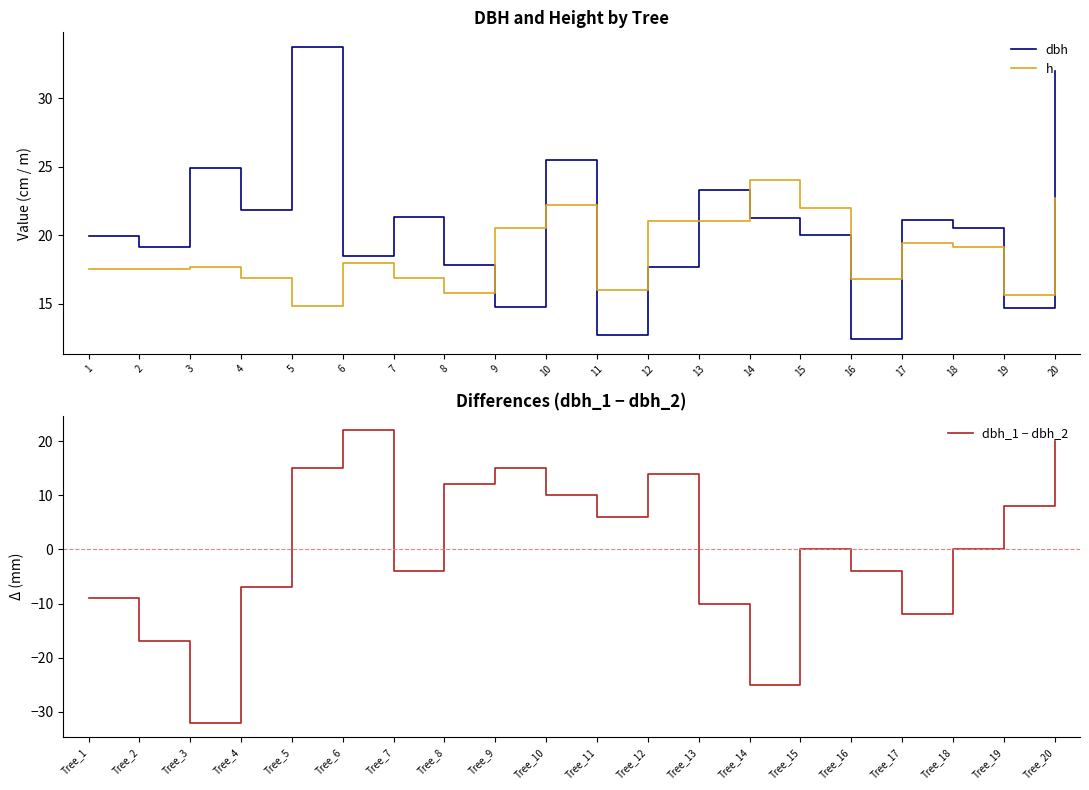

List the labels in order of h value, largest first.

14, 20, 10, 15, 12, 13, 9, 17, 18, 6, 3, 1, 2, 4, 7, 16, 11, 8, 19, 5